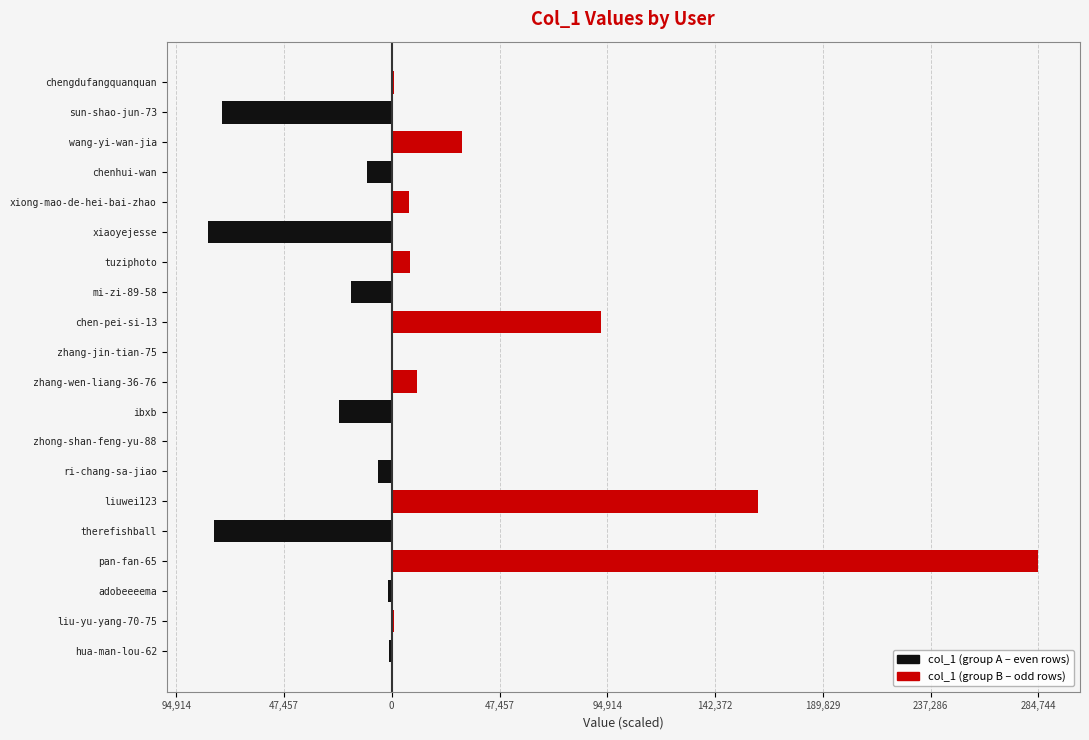

Which series changed the most between hua-man-lou-62 and liuwei123?

col_1 (group B)